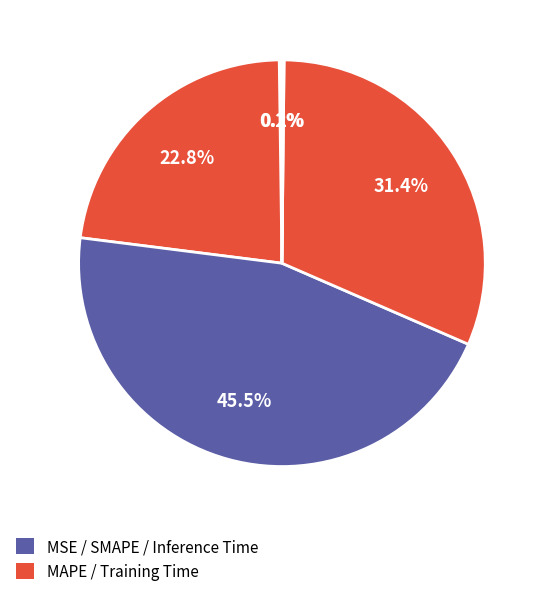

How many slices are in this pie chart?

5